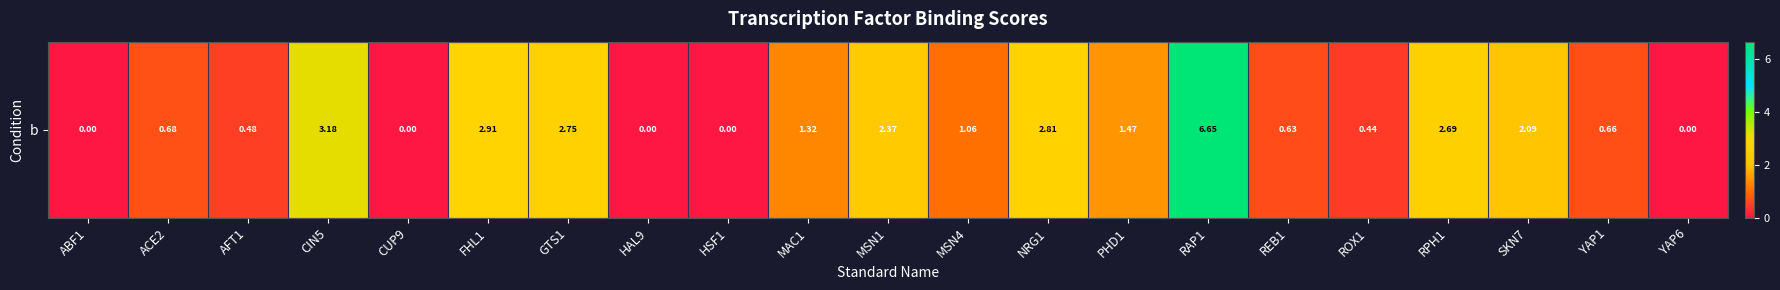

Count the number of categories in the chart.

21